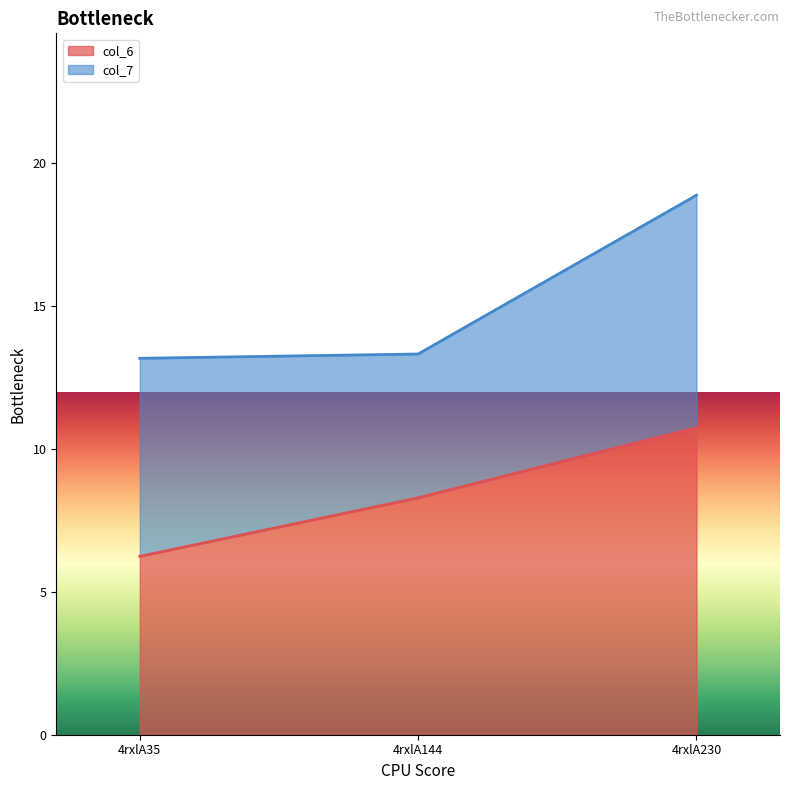

Which category has the lowest value across all series?

4rxlA35